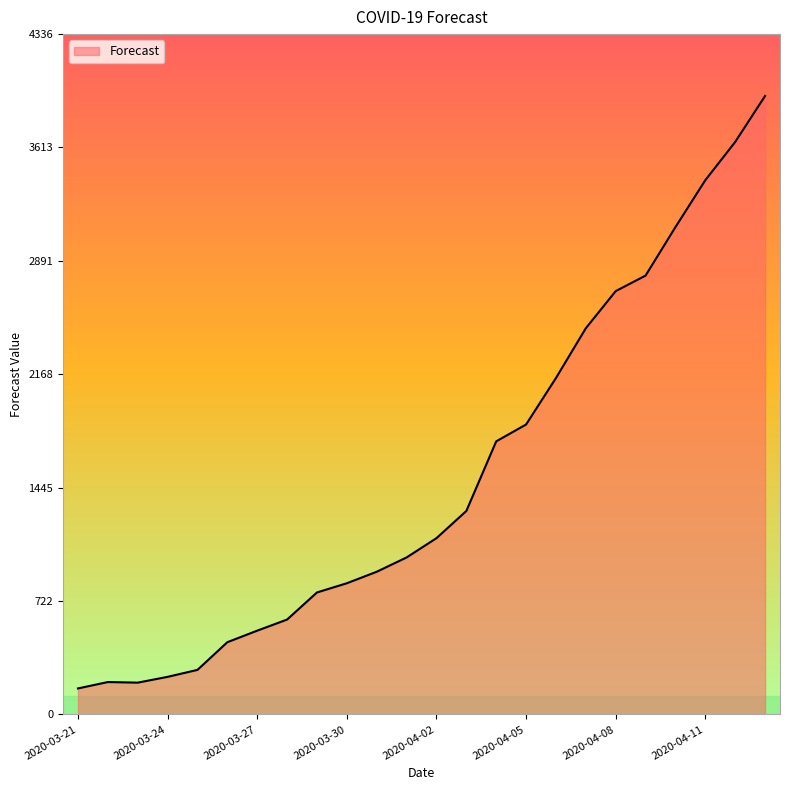

What is the minimum value shown in the chart?

165.7